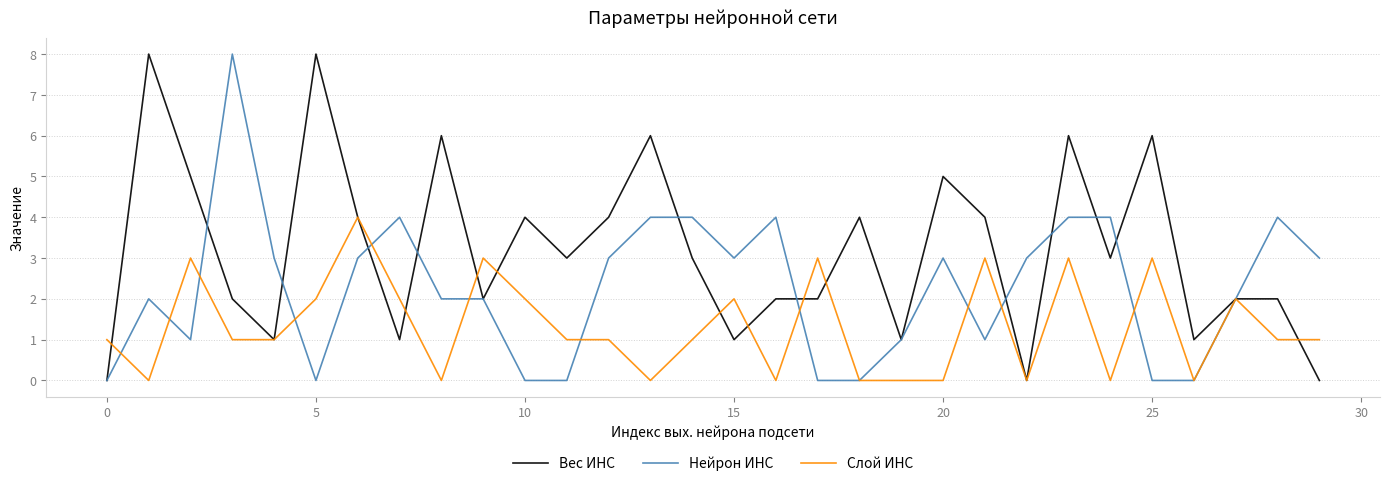

Does the chart have visible grid lines?

Yes